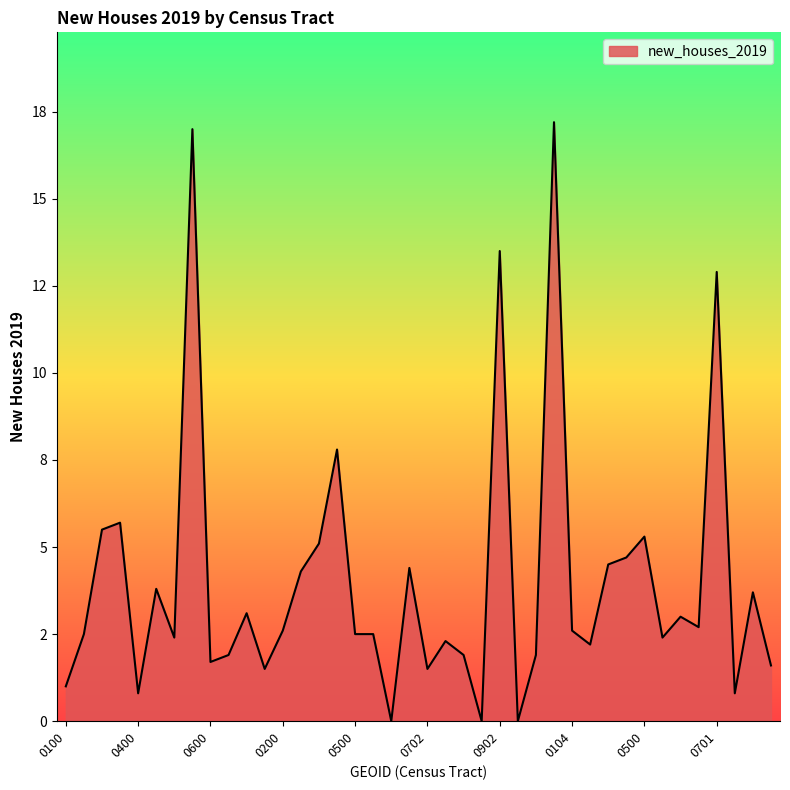

Does the chart display data point markers on the line(s)?

No